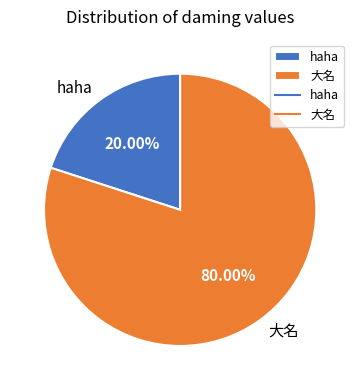

Does haha represent more than half of the total?

No